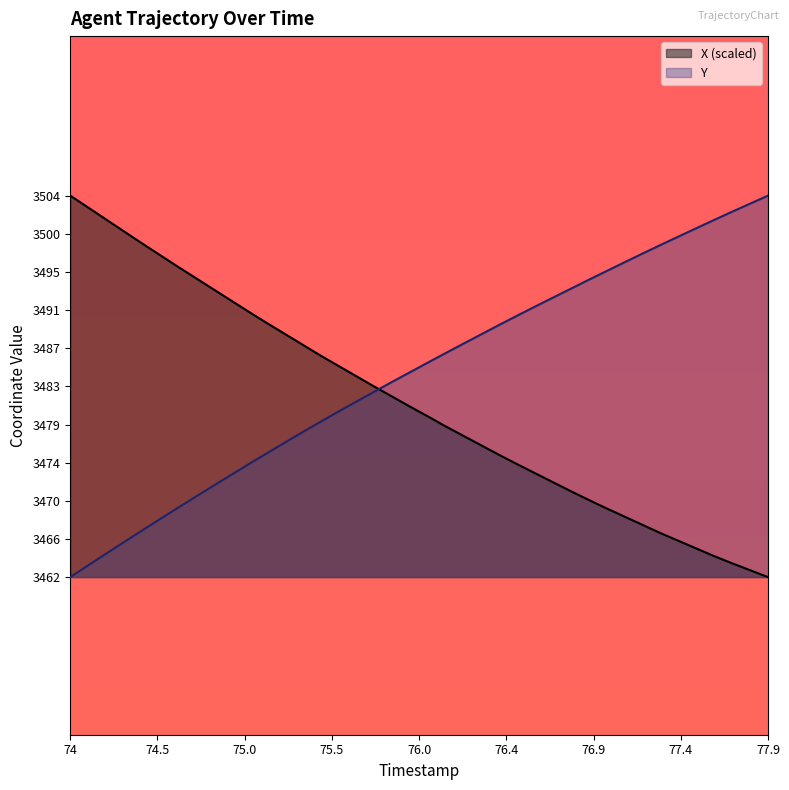

Which series has the widest spread of values?

X